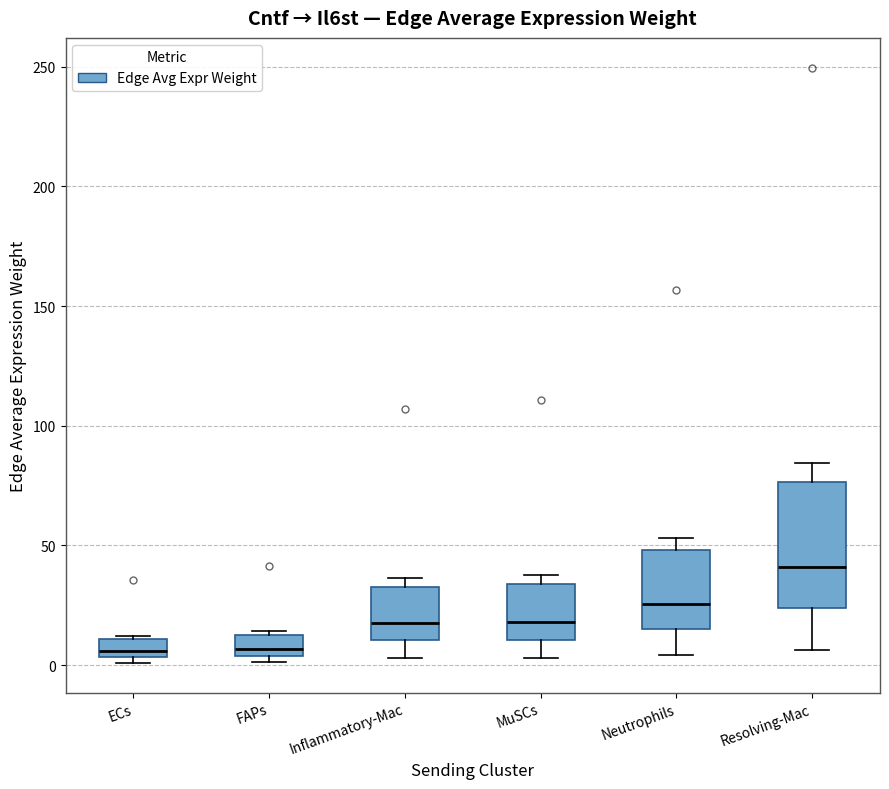

Which box's median line is the highest?

Resolving-Mac